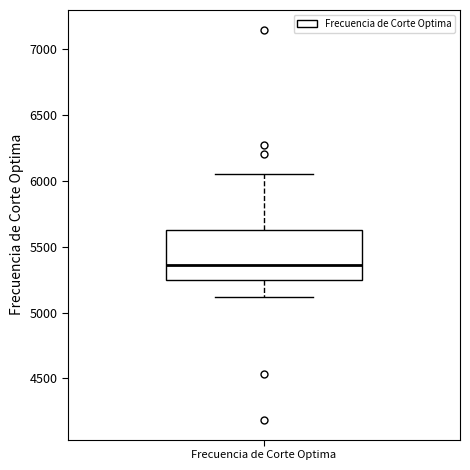

Transcribe this box plot: give where the median line is, the range the box spans, and where the two whiskers end, as read against the y-axis. The values are not printed on the chart, so give them approximately, as read against the axis.

median 5350, box 5250 to 5650, whiskers 5100 to 6050